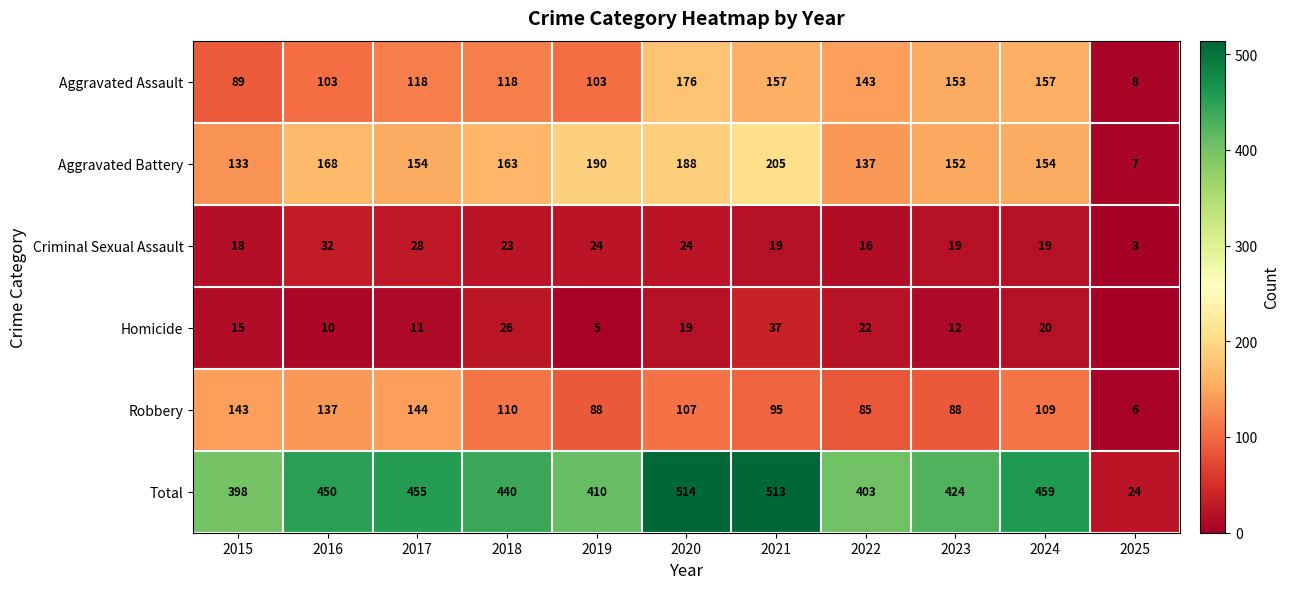

Between 2024 and 2016, which is larger?

2024